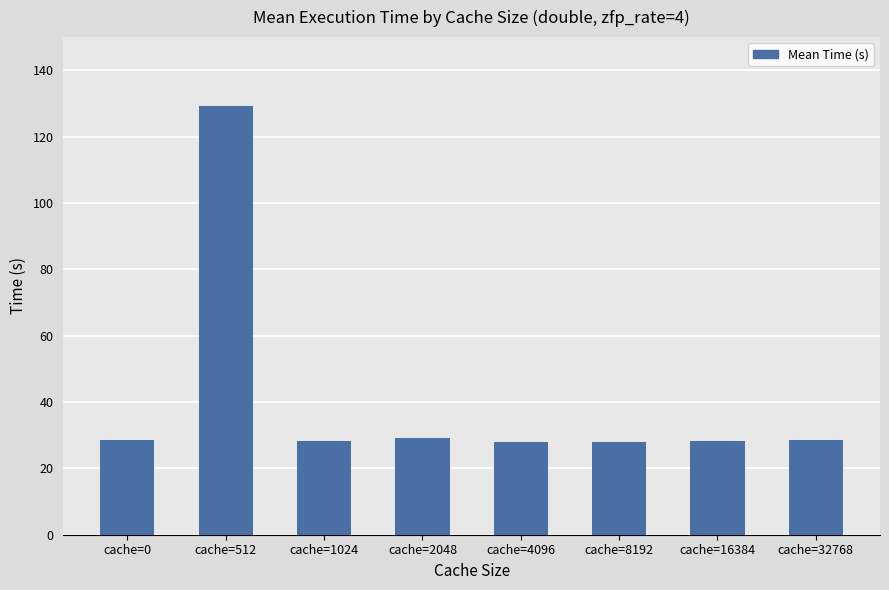

Approximately how many times larger is the value at cache=4096 compared to cache=8192?

1.0